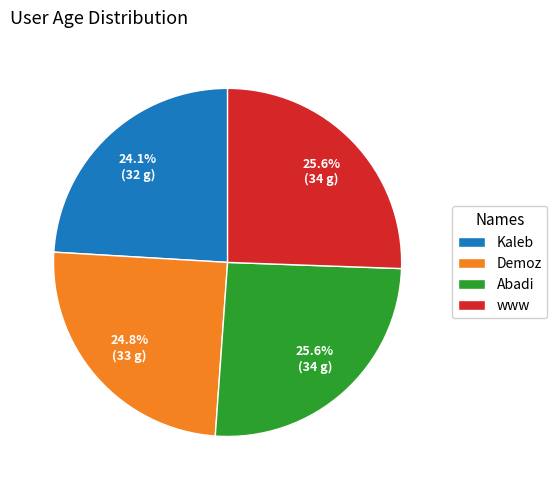

Approximately how many times larger is the value at www compared to Demoz?

1.0